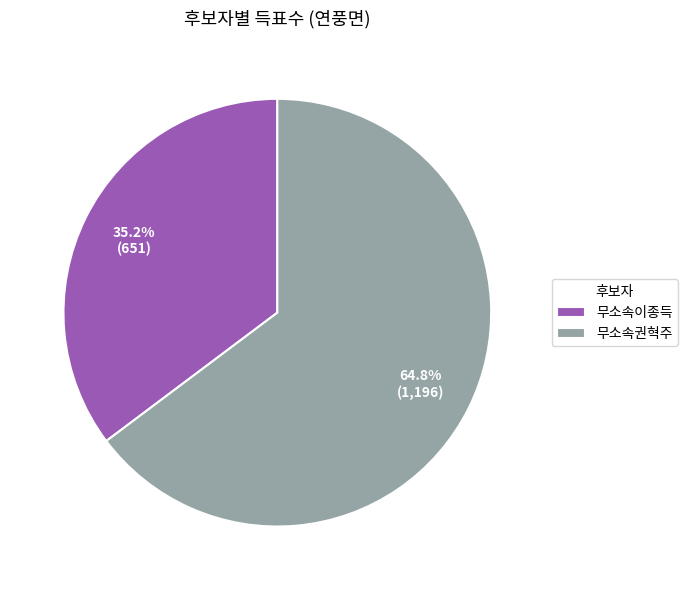

Which slice is the largest?

무소속권혁주